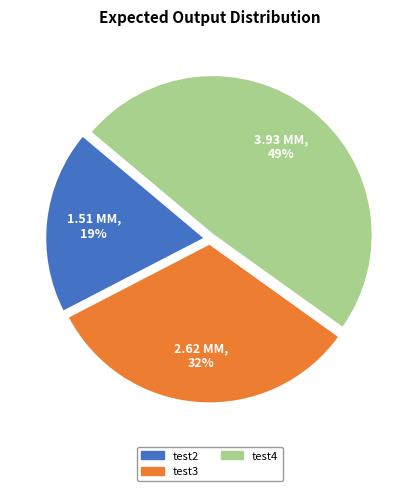

Does test4 account for over 50% of the chart?

No